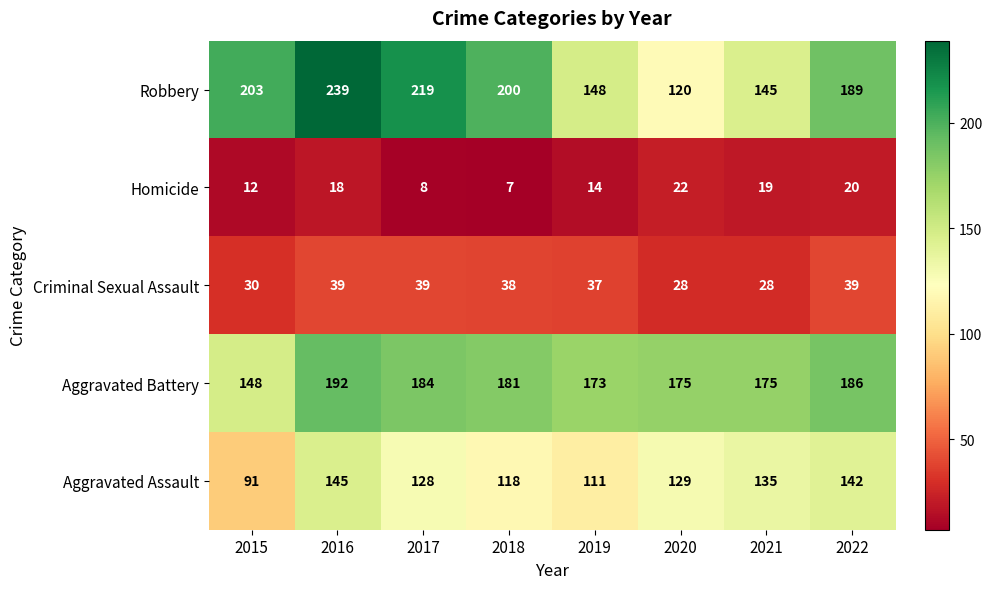

The Criminal Sexual Assault series shows 39 at 2022. True or false?

True